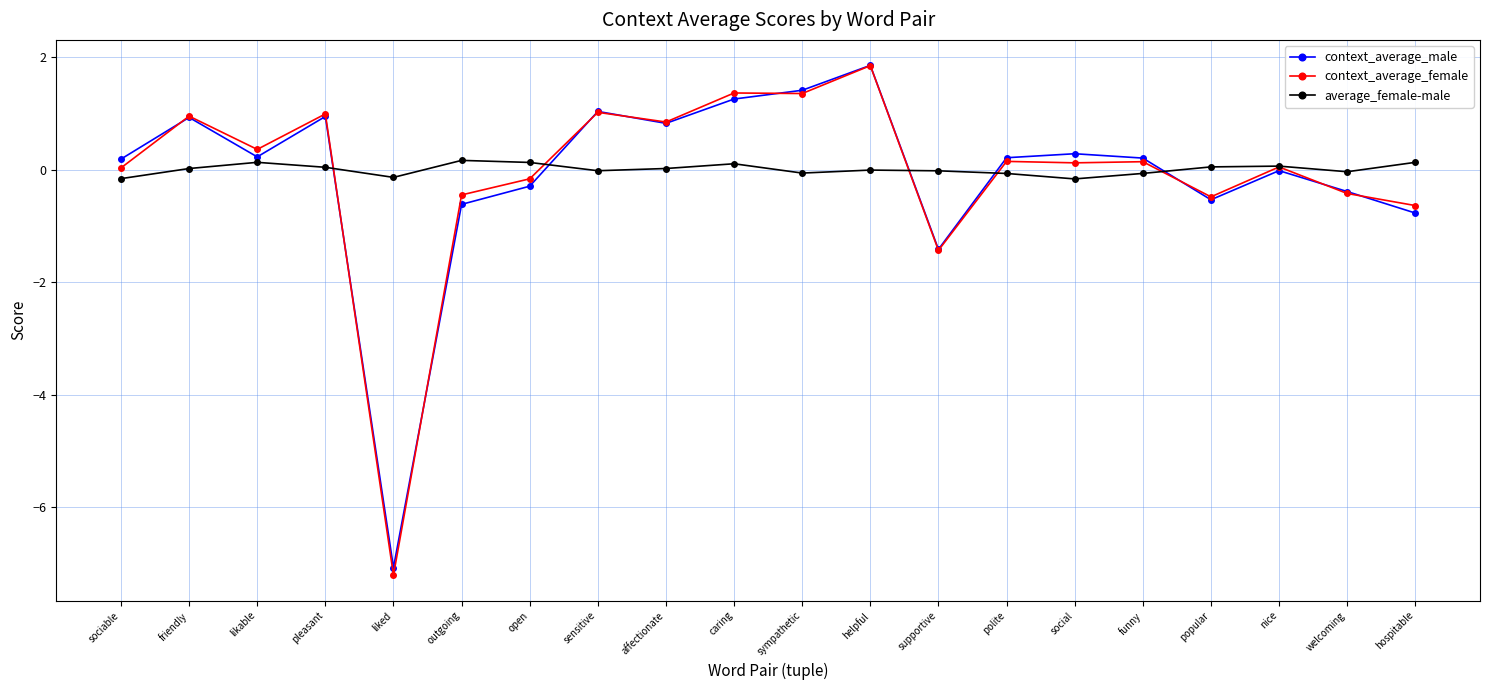

How many lines are shown in the chart?

3